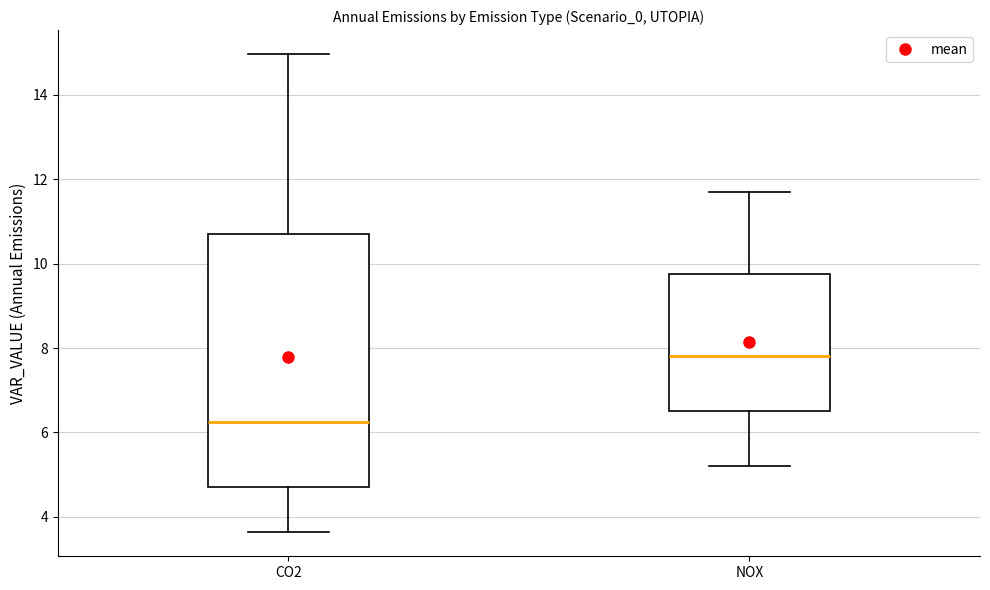

Where does the upper whisker of the box for CO2 end on the y-axis? The values are not printed on the chart, so give them approximately, as read against the axis.

15.0